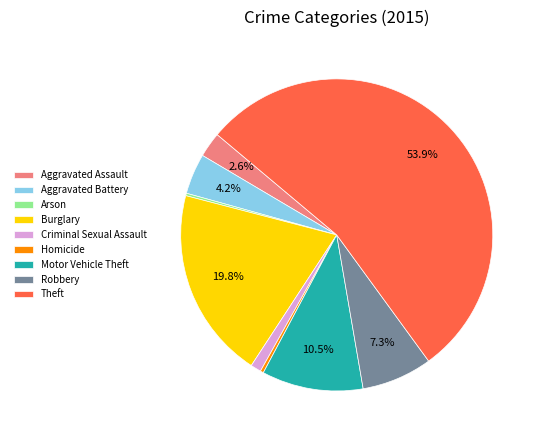

Which slice is the largest?

Theft